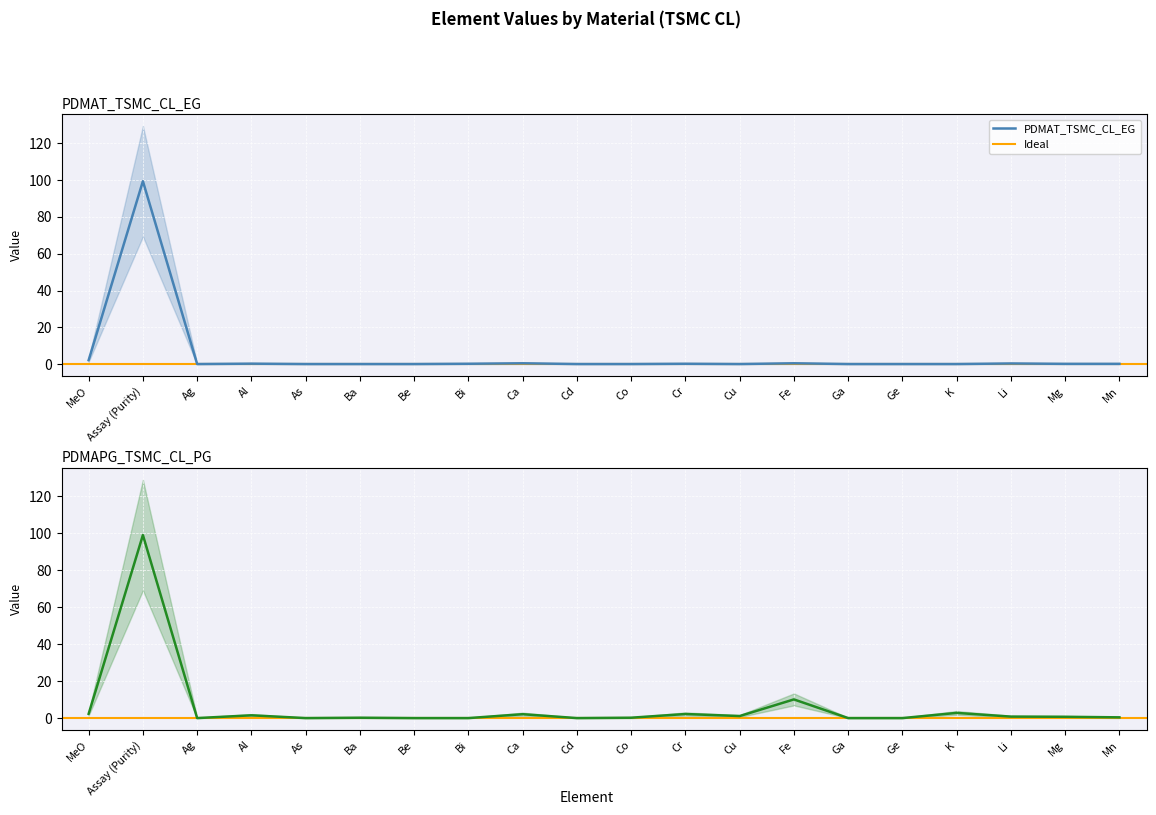

At Ga, list the series in order from smallest to largest.

PDMAPG_TSMC_CL_PG, PDMAT_TSMC_CL_EG